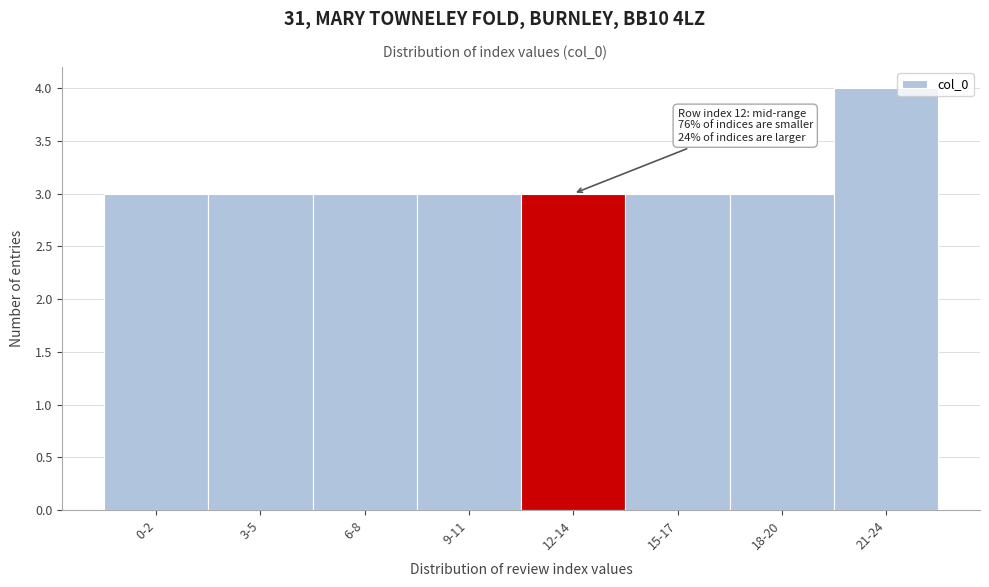

Reading left to right, extract all data points from this chart.

3	3	3	3	3	3	3	4